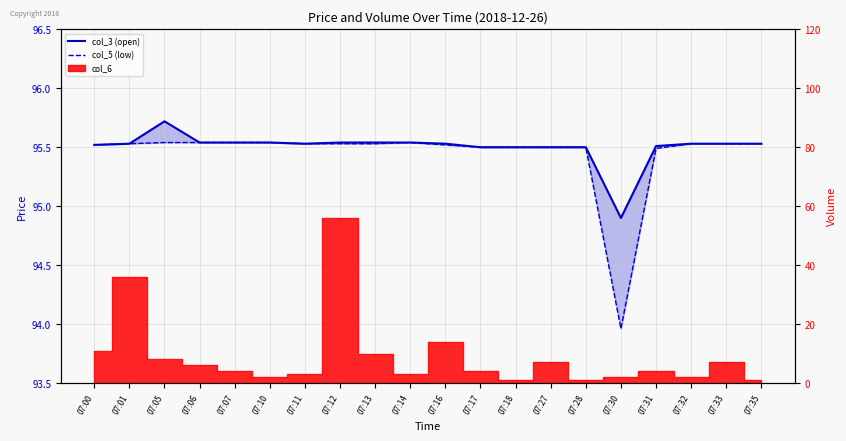

Does the chart display data point markers on the line(s)?

No